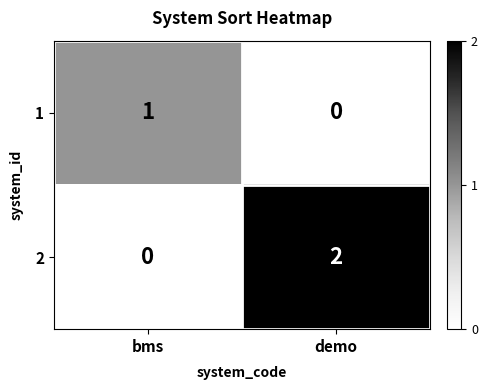

At which category is the sum across all series the highest?

demo